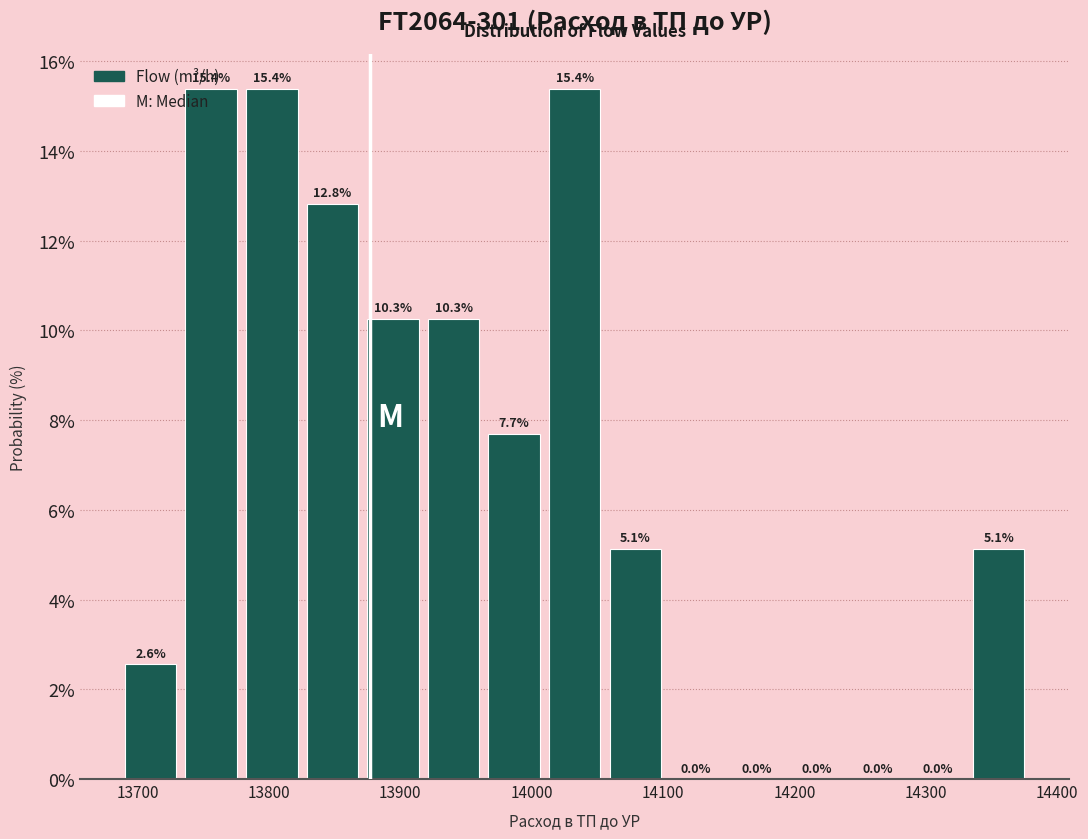

Reading left to right, list every bar in this chart as the range it spans on the x-axis followed by its height. The bar edges are not printed on the chart, so give them approximately, as read against the axis.

13690 to 13730: 2.6
13730 to 13780: 15.4
13780 to 13830: 15.4
13830 to 13870: 12.8
13870 to 13920: 10.3
13920 to 13960: 10.3
13960 to 14010: 7.7
14010 to 14060: 15.4
14060 to 14100: 5.1
14100 to 14150: 0.0
14150 to 14190: 0.0
14190 to 14240: 0.0
14240 to 14290: 0.0
14290 to 14330: 0.0
14330 to 14380: 5.1